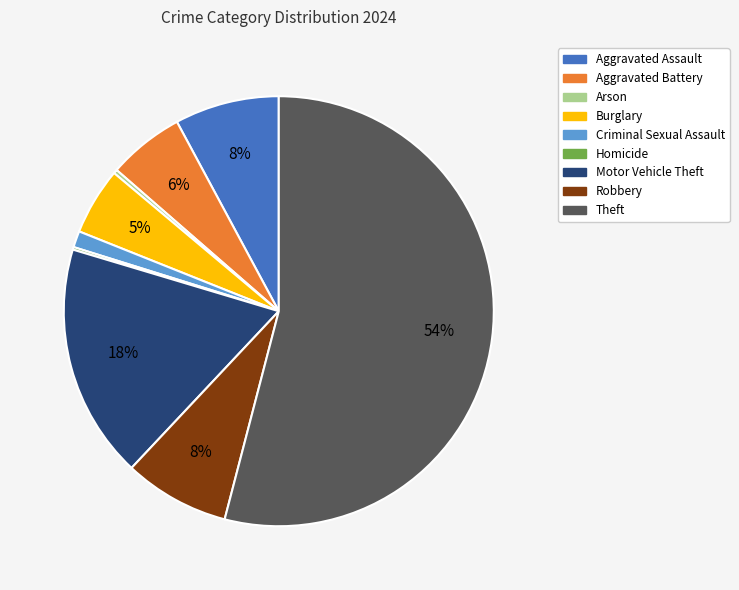

Does Theft represent more than half of the total?

Yes